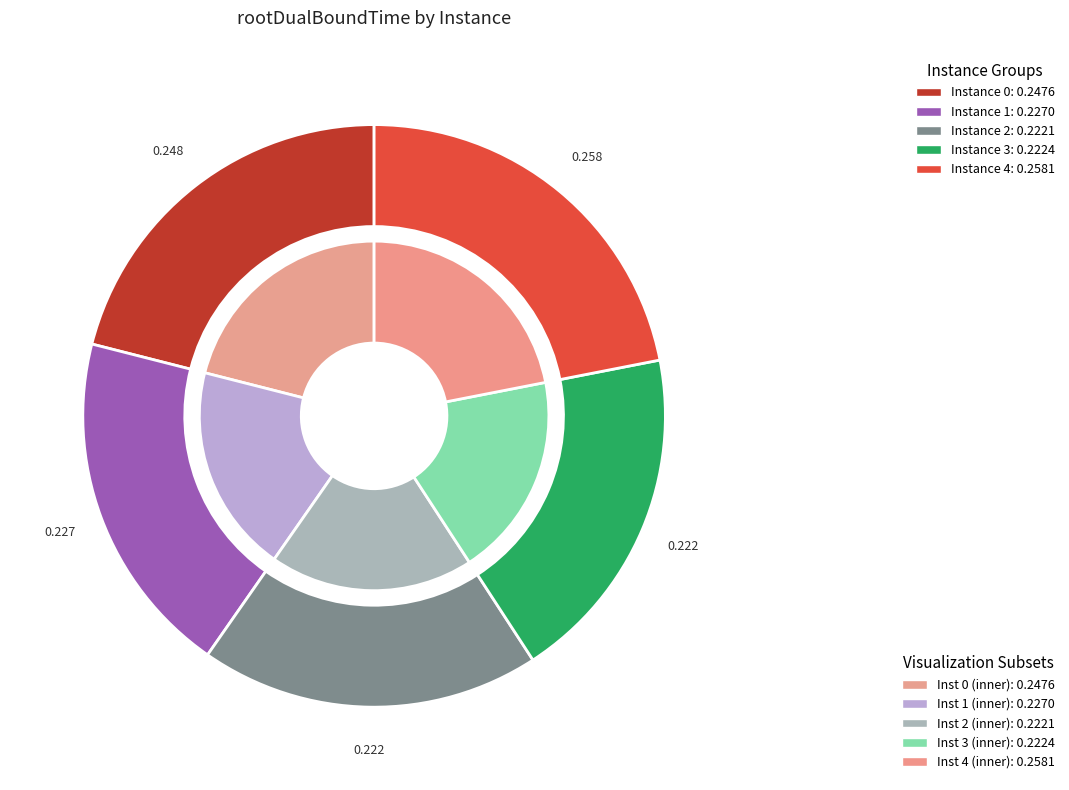

To the nearest percent, what is the difference between the largest and smallest slice percentages?

3%